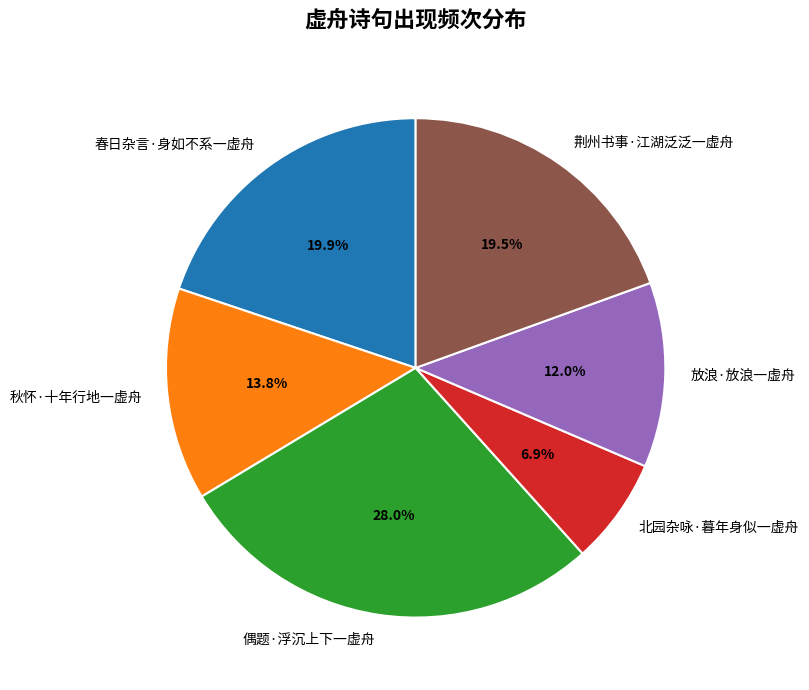

What percentage is the 放浪·放浪一虚舟 slice, to the nearest percent?

12%